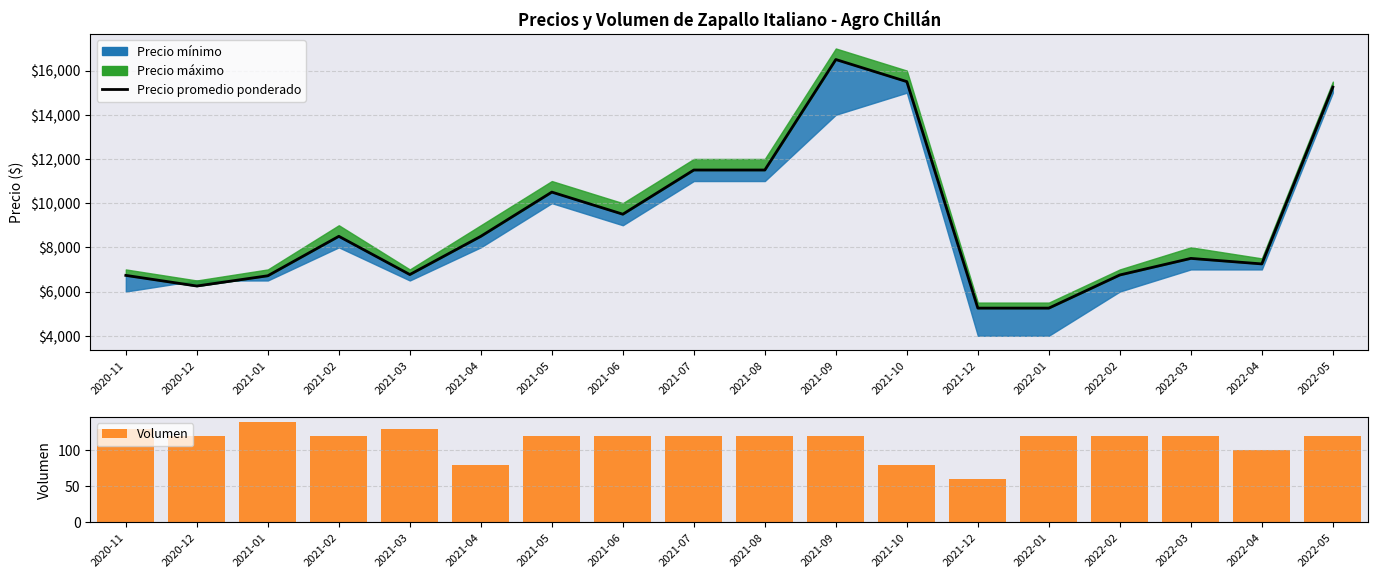

At how many categories does at least one series exceed 1772?

18